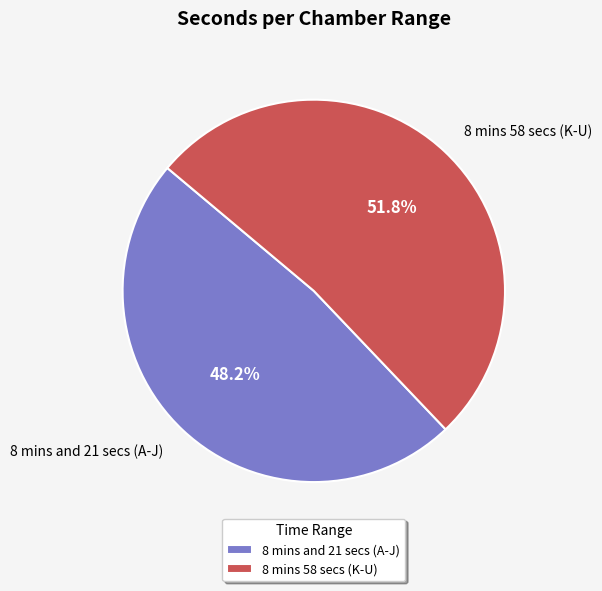

To the nearest percent, what is the difference between the largest and smallest slice percentages?

4%